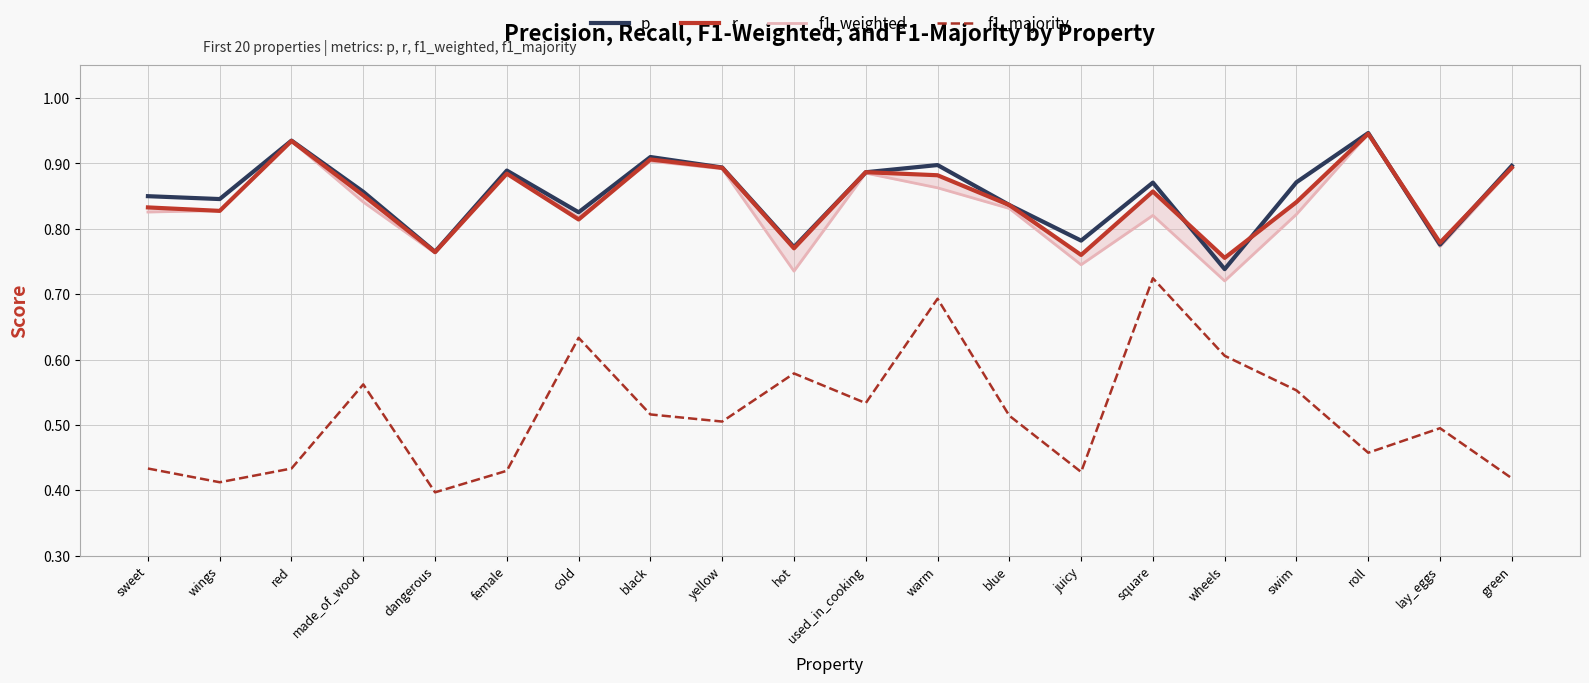

What is the average value of the f1_majority series?

0.5